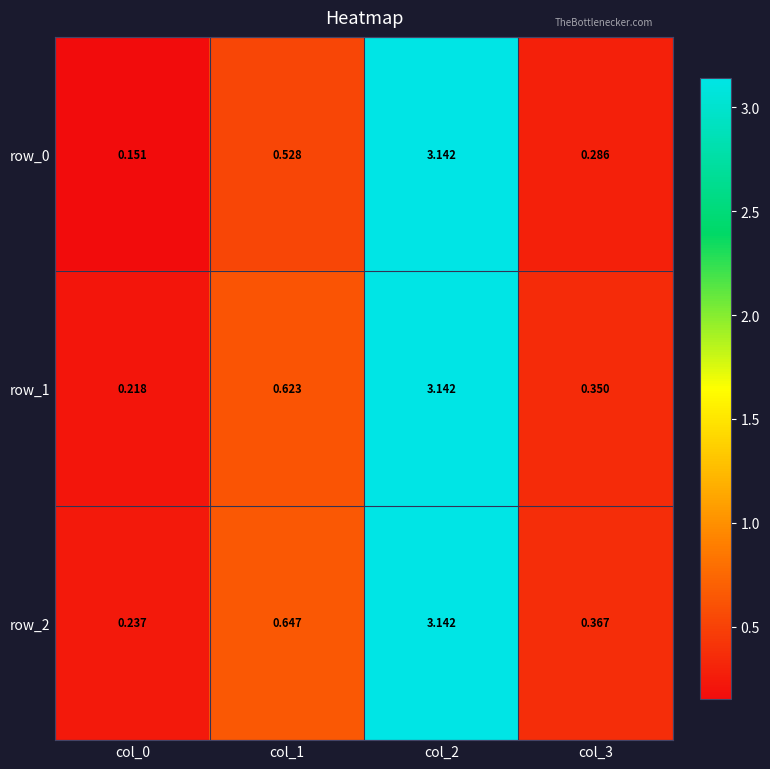

Is the value of row_2 at col_3 greater than the value of row_0 at col_0?

Yes